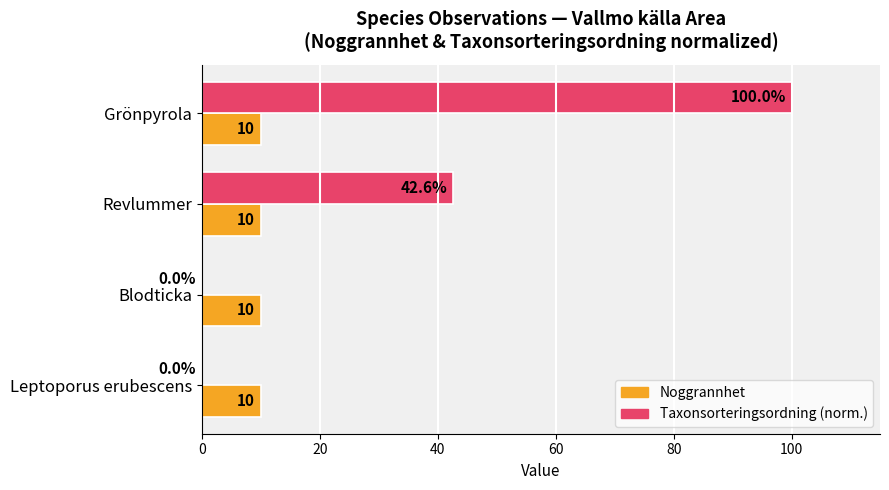

What is the maximum value shown in the chart?

100.0